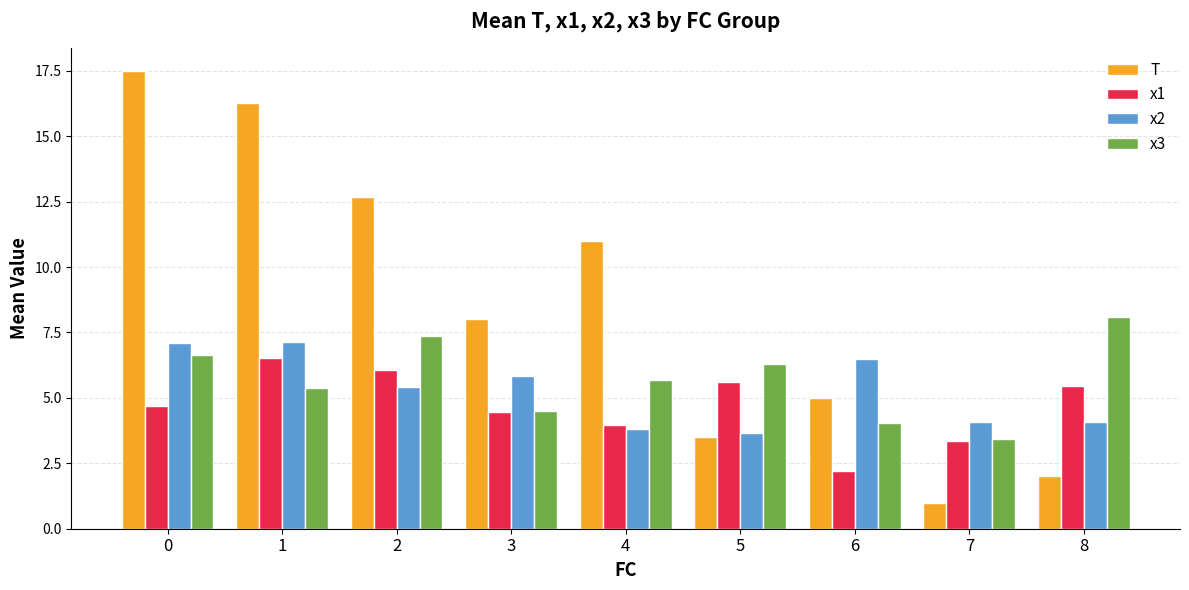

Is the value of x2 at 1 greater than the value of x1 at 3?

Yes